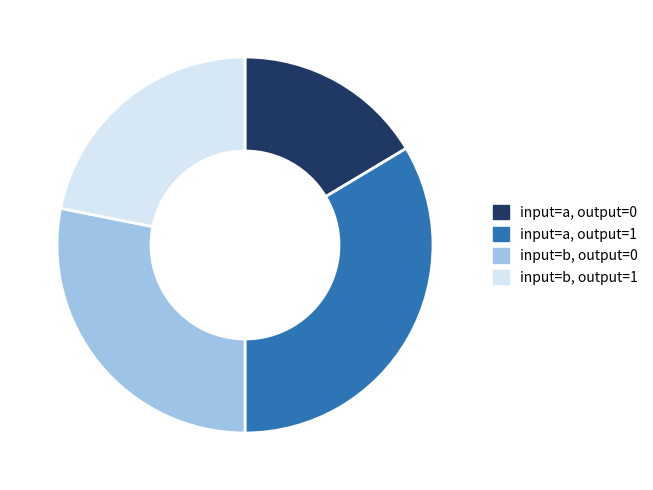

Is there a majority slice in this chart?

No